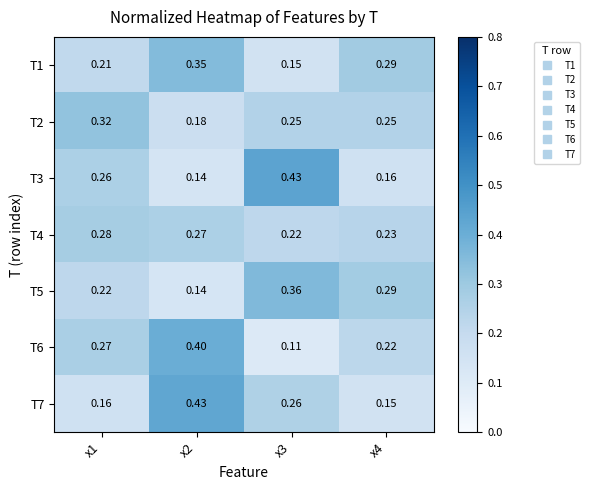

Is the value of T7 at x3 greater than the value of T3 at x2?

Yes